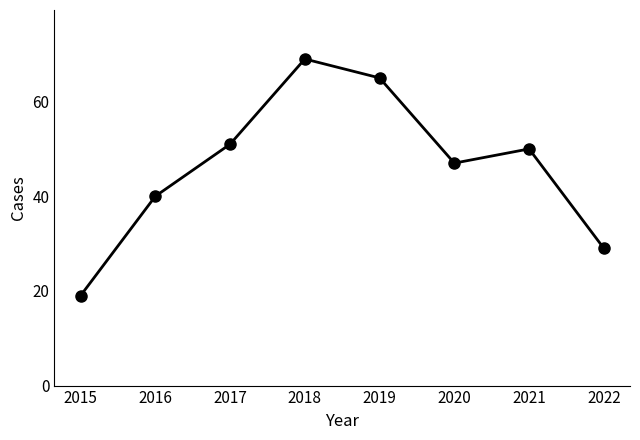

True or false: the data shows 16 at 2022.

False